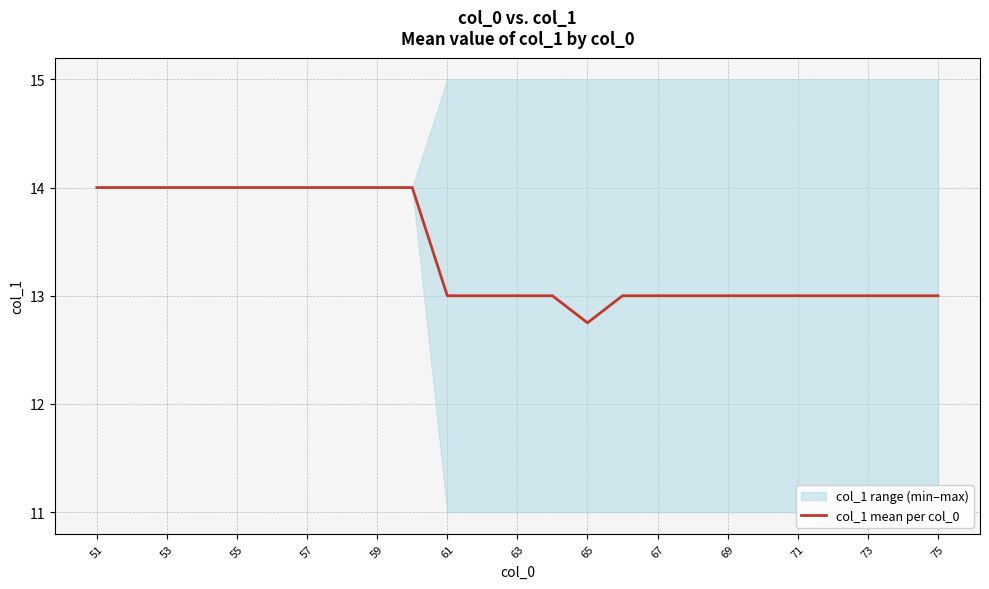

What is the maximum value for col_1 mean per col_0?

14.0